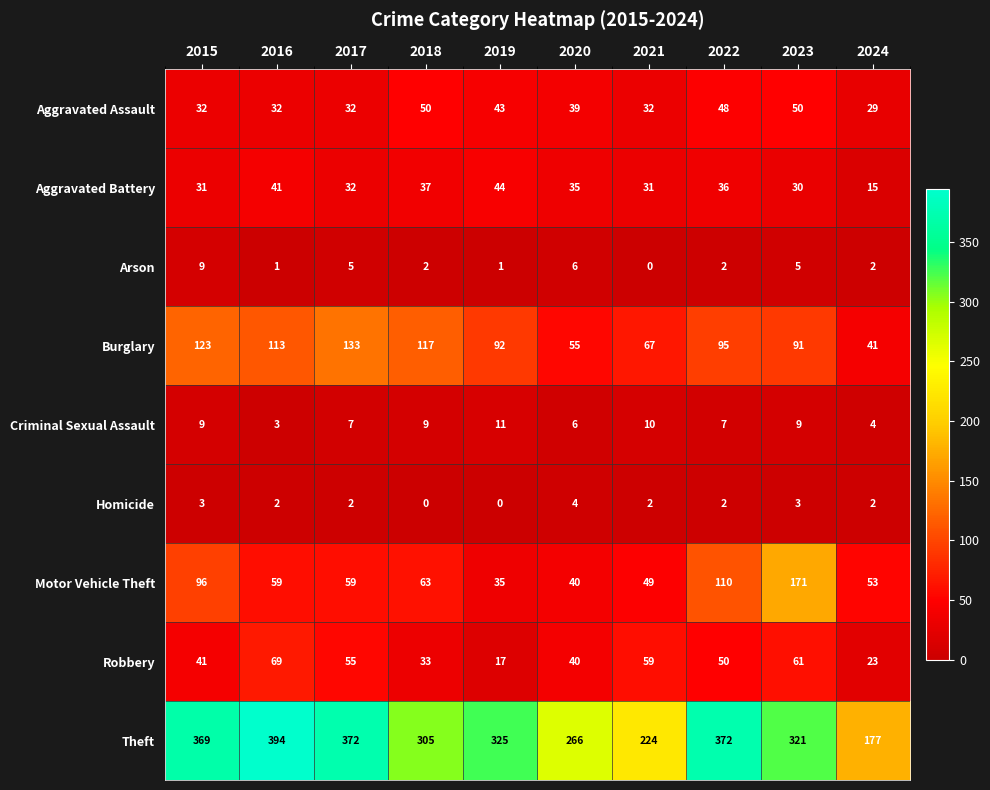

At which category is the sum across all series the highest?

2023